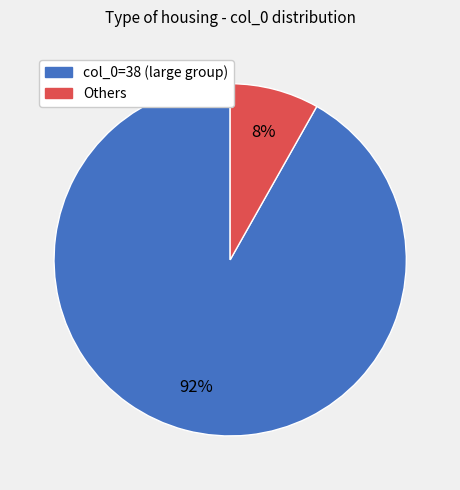

To the nearest percent, what is the average slice percentage?

50%